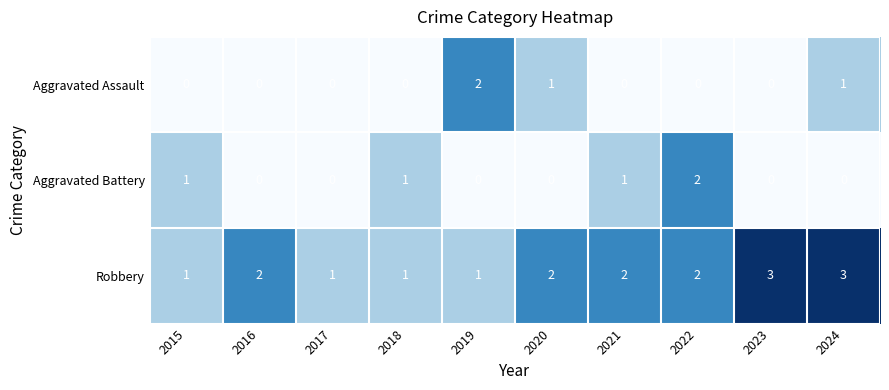

Is the value of Aggravated Battery at 2015 greater than the value of Aggravated Assault at 2017?

Yes